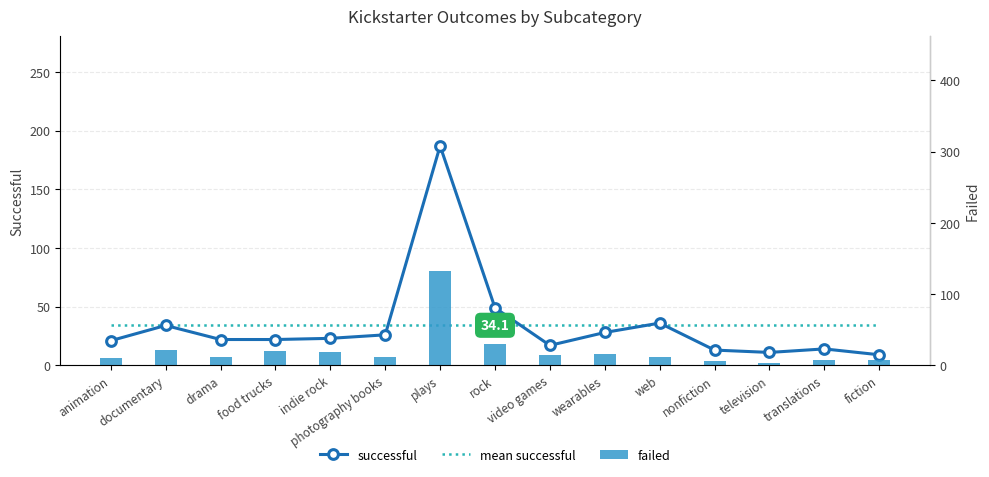

Reading left to right, extract all data points from this chart.

successful: animation=21.0	documentary=34.0	drama=22.0	food trucks=22.0	indie rock=23.0	photography books=26.0	plays=187.0	rock=49.0	video games=17.0	wearables=28.0	web=36.0	nonfiction=13.0	television=11.0	translations=14.0	fiction=9.0
mean successful: animation=34.1	documentary=34.1	drama=34.1	food trucks=34.1	indie rock=34.1	photography books=34.1	plays=34.1	rock=34.1	video games=34.1	wearables=34.1	web=34.1	nonfiction=34.1	television=34.1	translations=34.1	fiction=34.1
failed: animation=10.0	documentary=21.0	drama=12.0	food trucks=20.0	indie rock=19.0	photography books=11.0	plays=132.0	rock=30.0	video games=15.0	wearables=16.0	web=12.0	nonfiction=6.0	television=3.0	translations=7.0	fiction=7.0